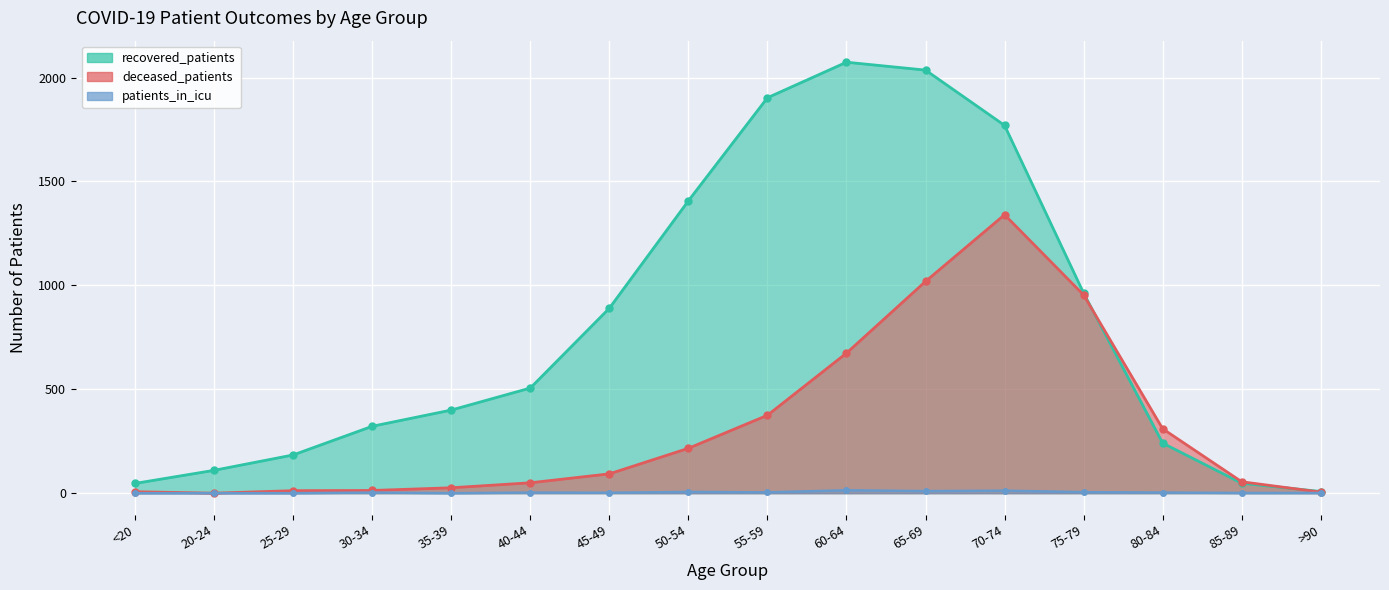

What position from the right is <20?

16